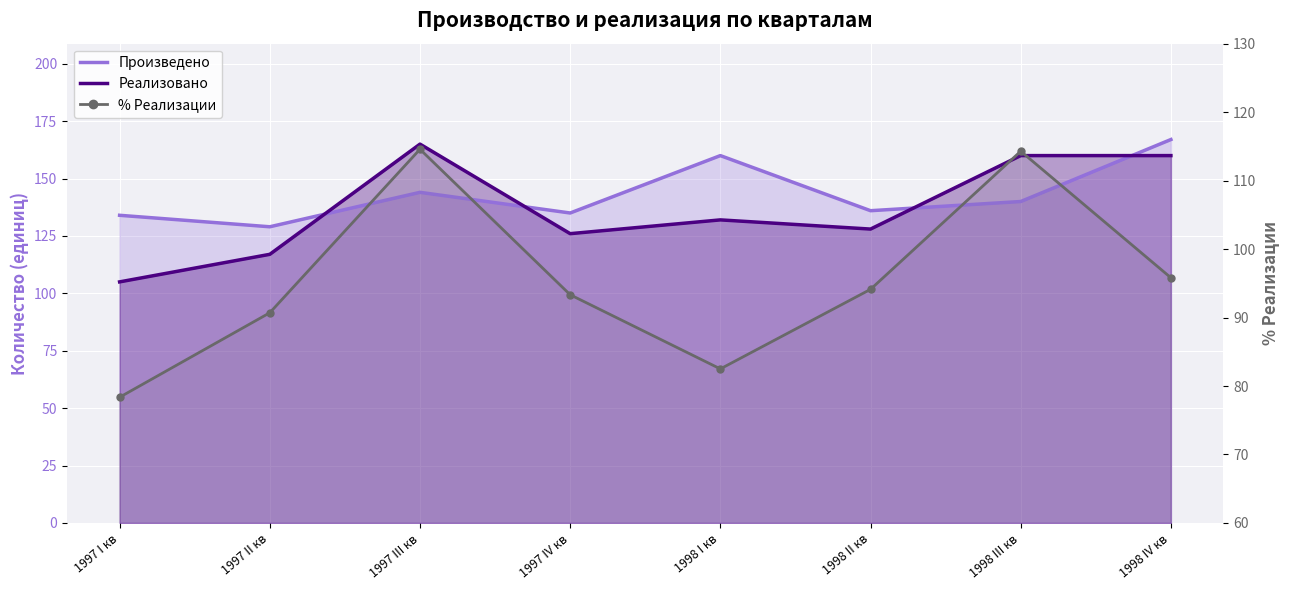

Reading right to left, extract all data points from this chart.

Произведено: 167.0	140.0	136.0	160.0	135.0	144.0	129.0	134.0
Реализовано: 160.0	160.0	128.0	132.0	126.0	165.0	117.0	105.0
% Реализации: 95.8	114.3	94.1	82.5	93.3	114.6	90.7	78.4